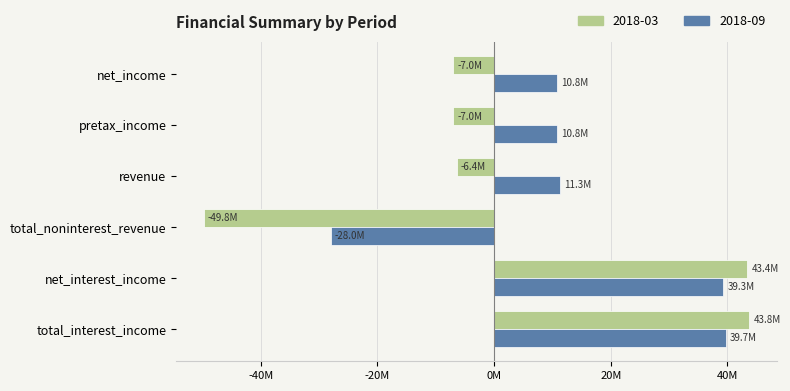

The value of 2018-09 at total_interest_income is 71334793.3. True or false?

False